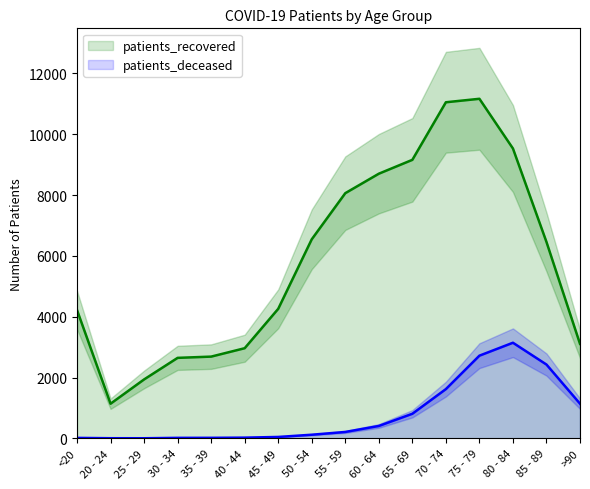

What is the label of the 5th point from the left?

35 - 39